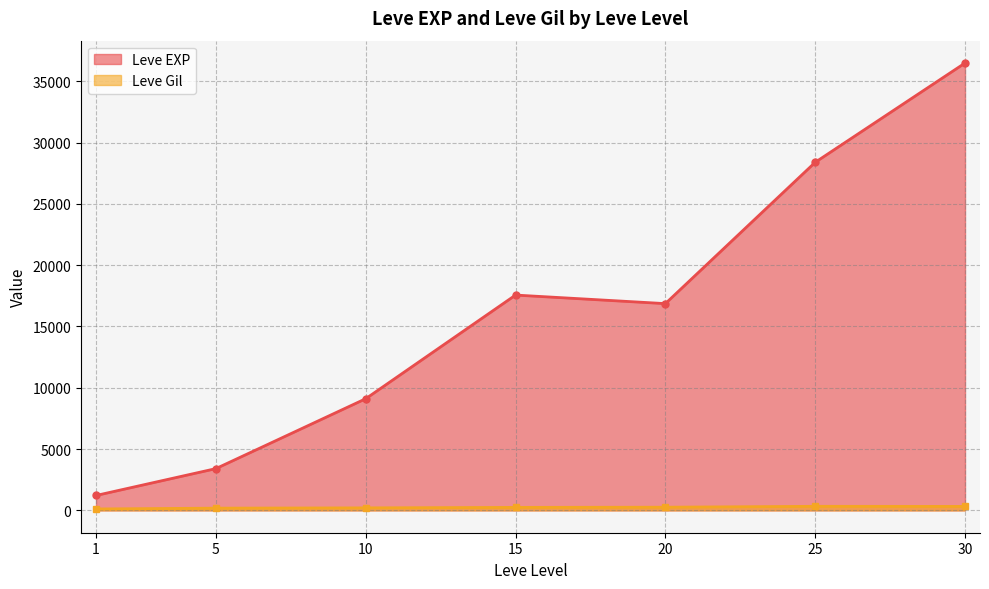

Where is Leve Gil nearest to the value 408?

25